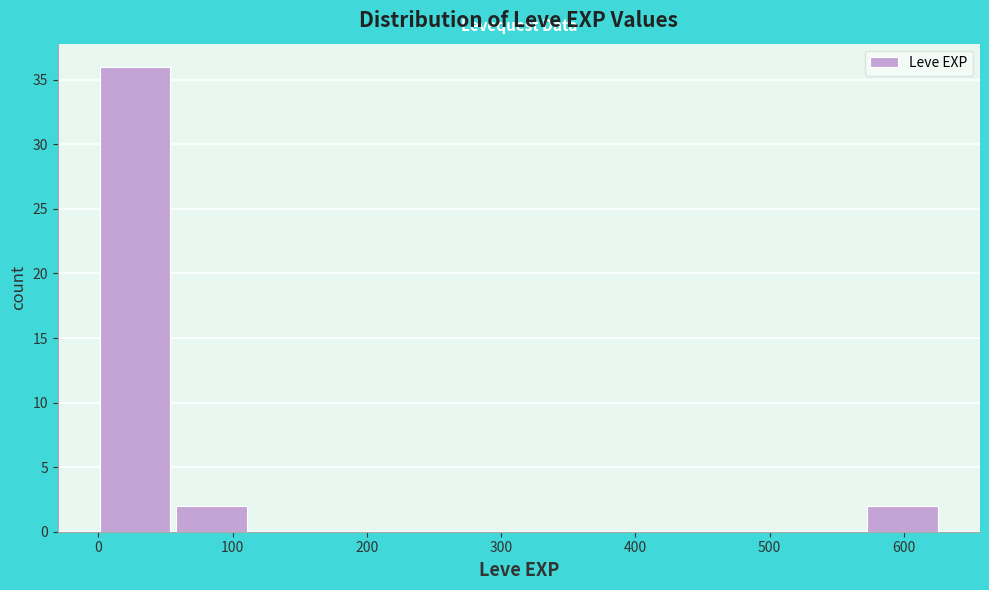

Reading left to right, transcribe this chart: for each bar, give the range it covers on the x-axis and its height. Neither the bar edges nor the heights are printed on the chart, so give them approximately, as read against the axes.

0 to 60: 36
60 to 120: 2
120 to 170: 0
170 to 230: 0
230 to 290: 0
290 to 340: 0
340 to 400: 0
400 to 460: 0
460 to 520: 0
520 to 570: 0
570 to 630: 2